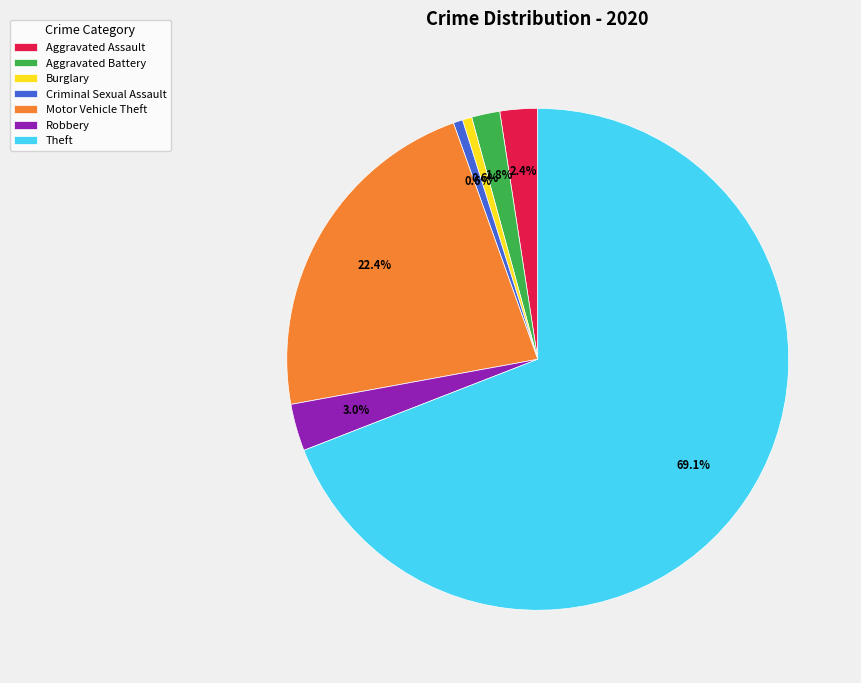

To the nearest percent, what is the difference between the Burglary and Robbery slice percentages?

2%